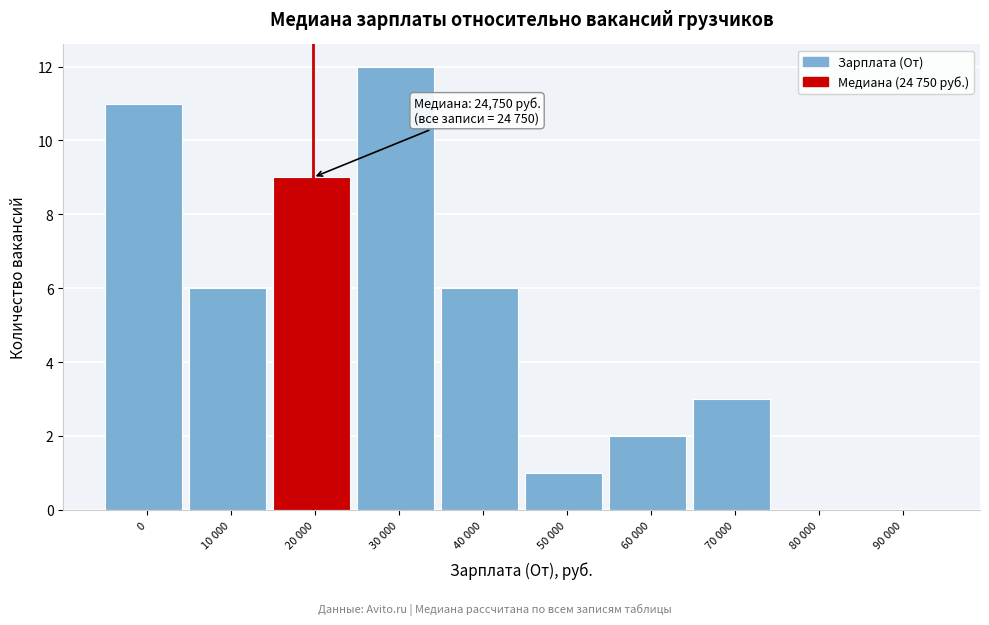

Reading left to right, list all the values displayed in this chart.

0=11	10 000=6	20 000=9	30 000=12	40 000=6	50 000=1	60 000=2	70 000=3	80 000=0	90 000=0